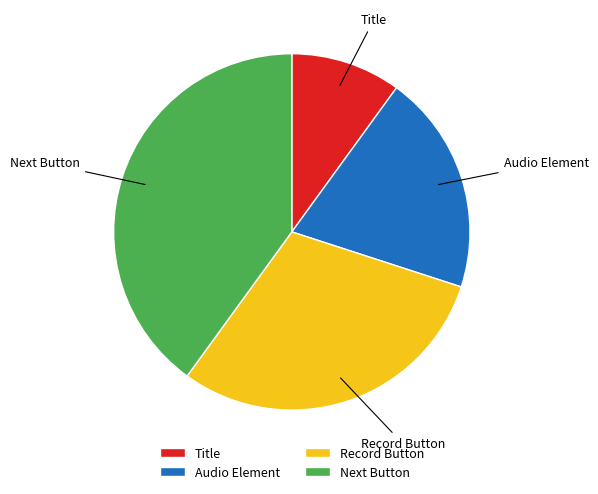

What is the largest slice in the pie chart?

Next Button